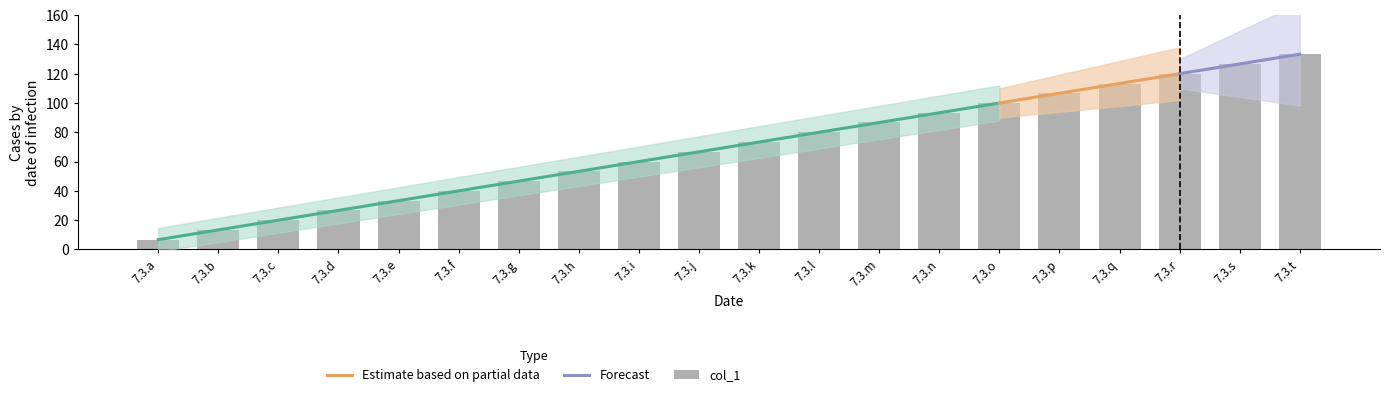

What is the difference between the maximum and second lowest values?

120.0